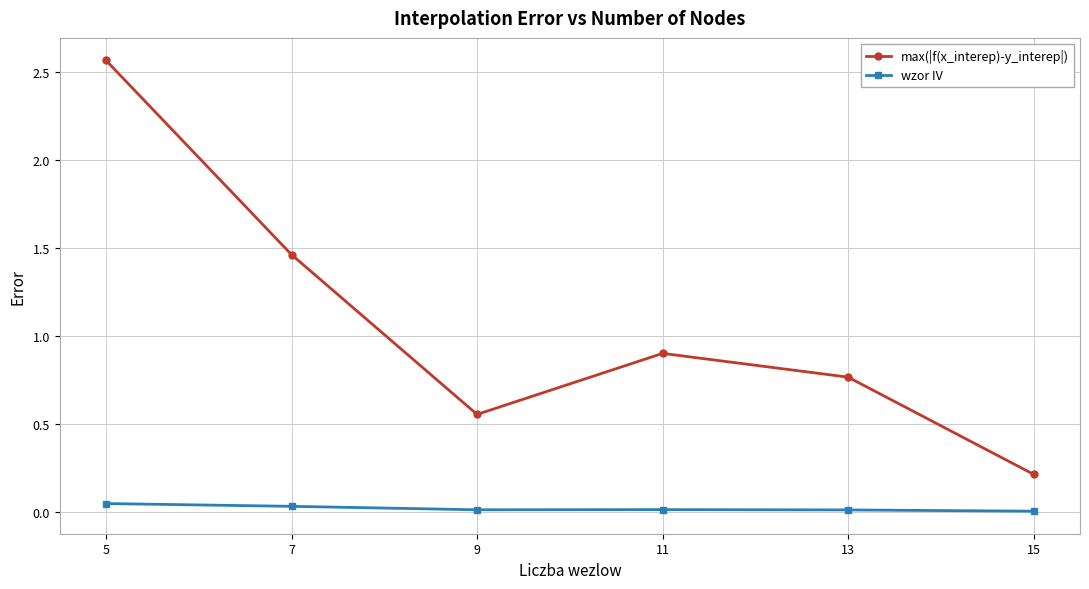

In max(|f(x_interep)-y_interep|), how many points are higher than both neighbors (excluding endpoints)?

1